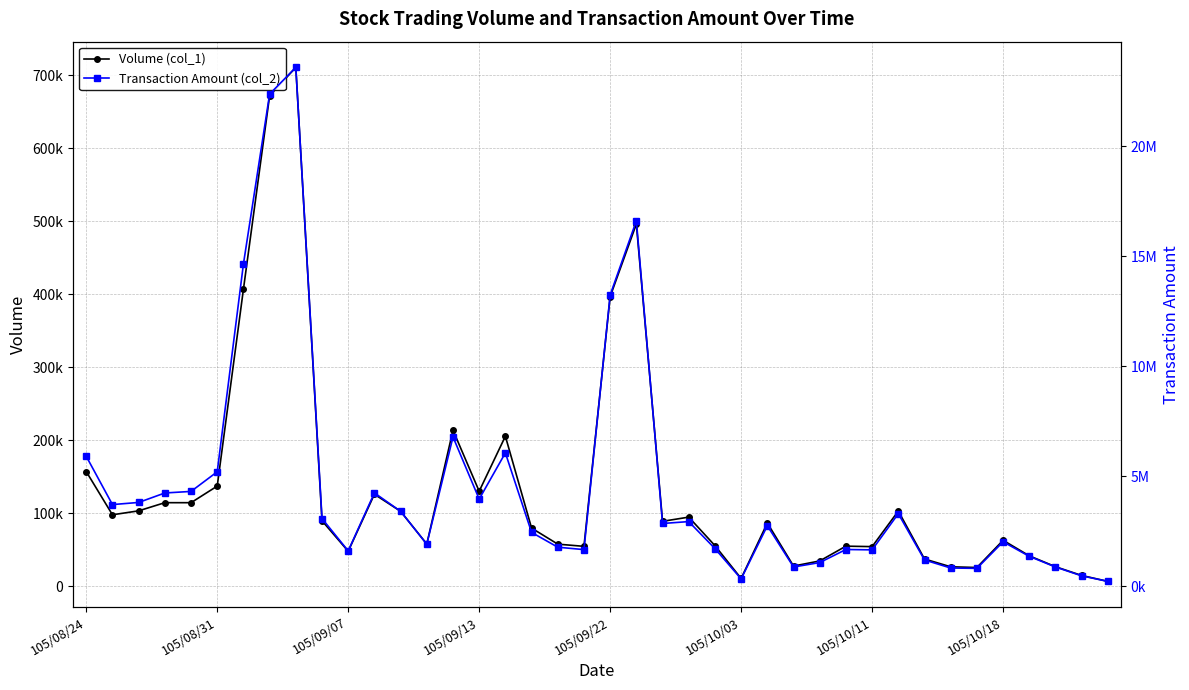

Rank the series by their maximum value, from lowest to highest.

Volume (col_1), Transaction Amount (col_2)